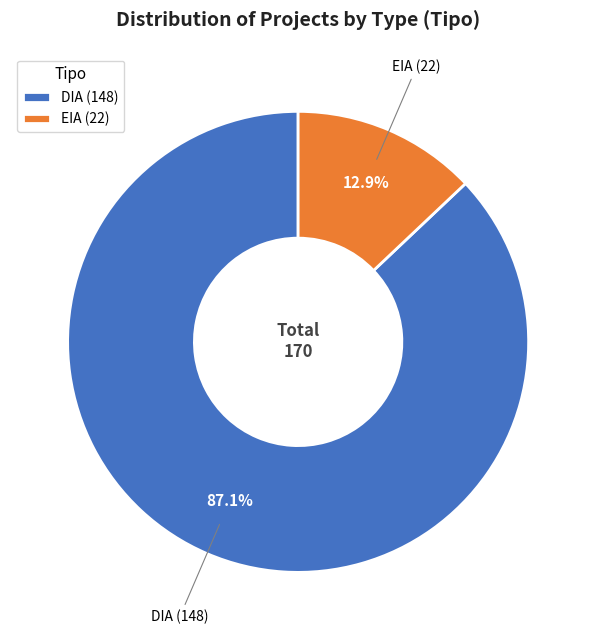

How much of the chart is everything except EIA?

87.1%